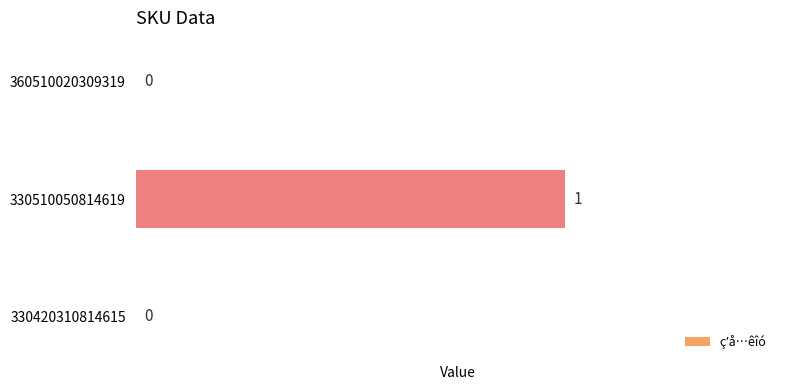

What is the change in value from 330420310814615 to 330510050814619?

+1